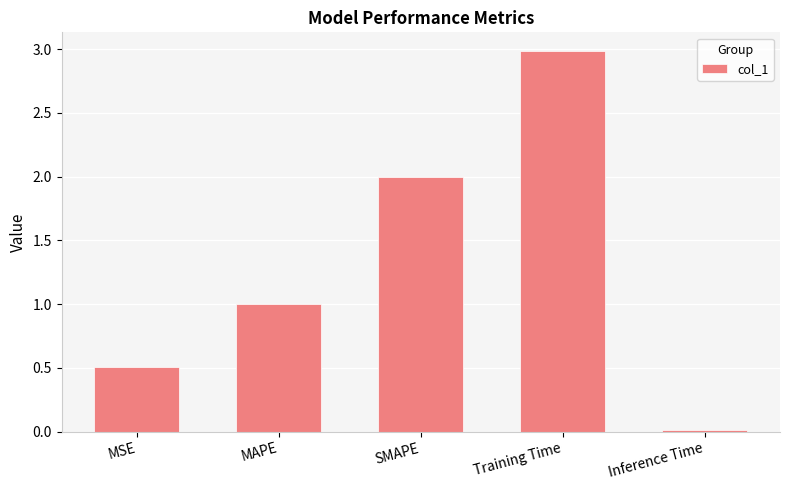

What is the value of the 2nd bar from the left?

1.0